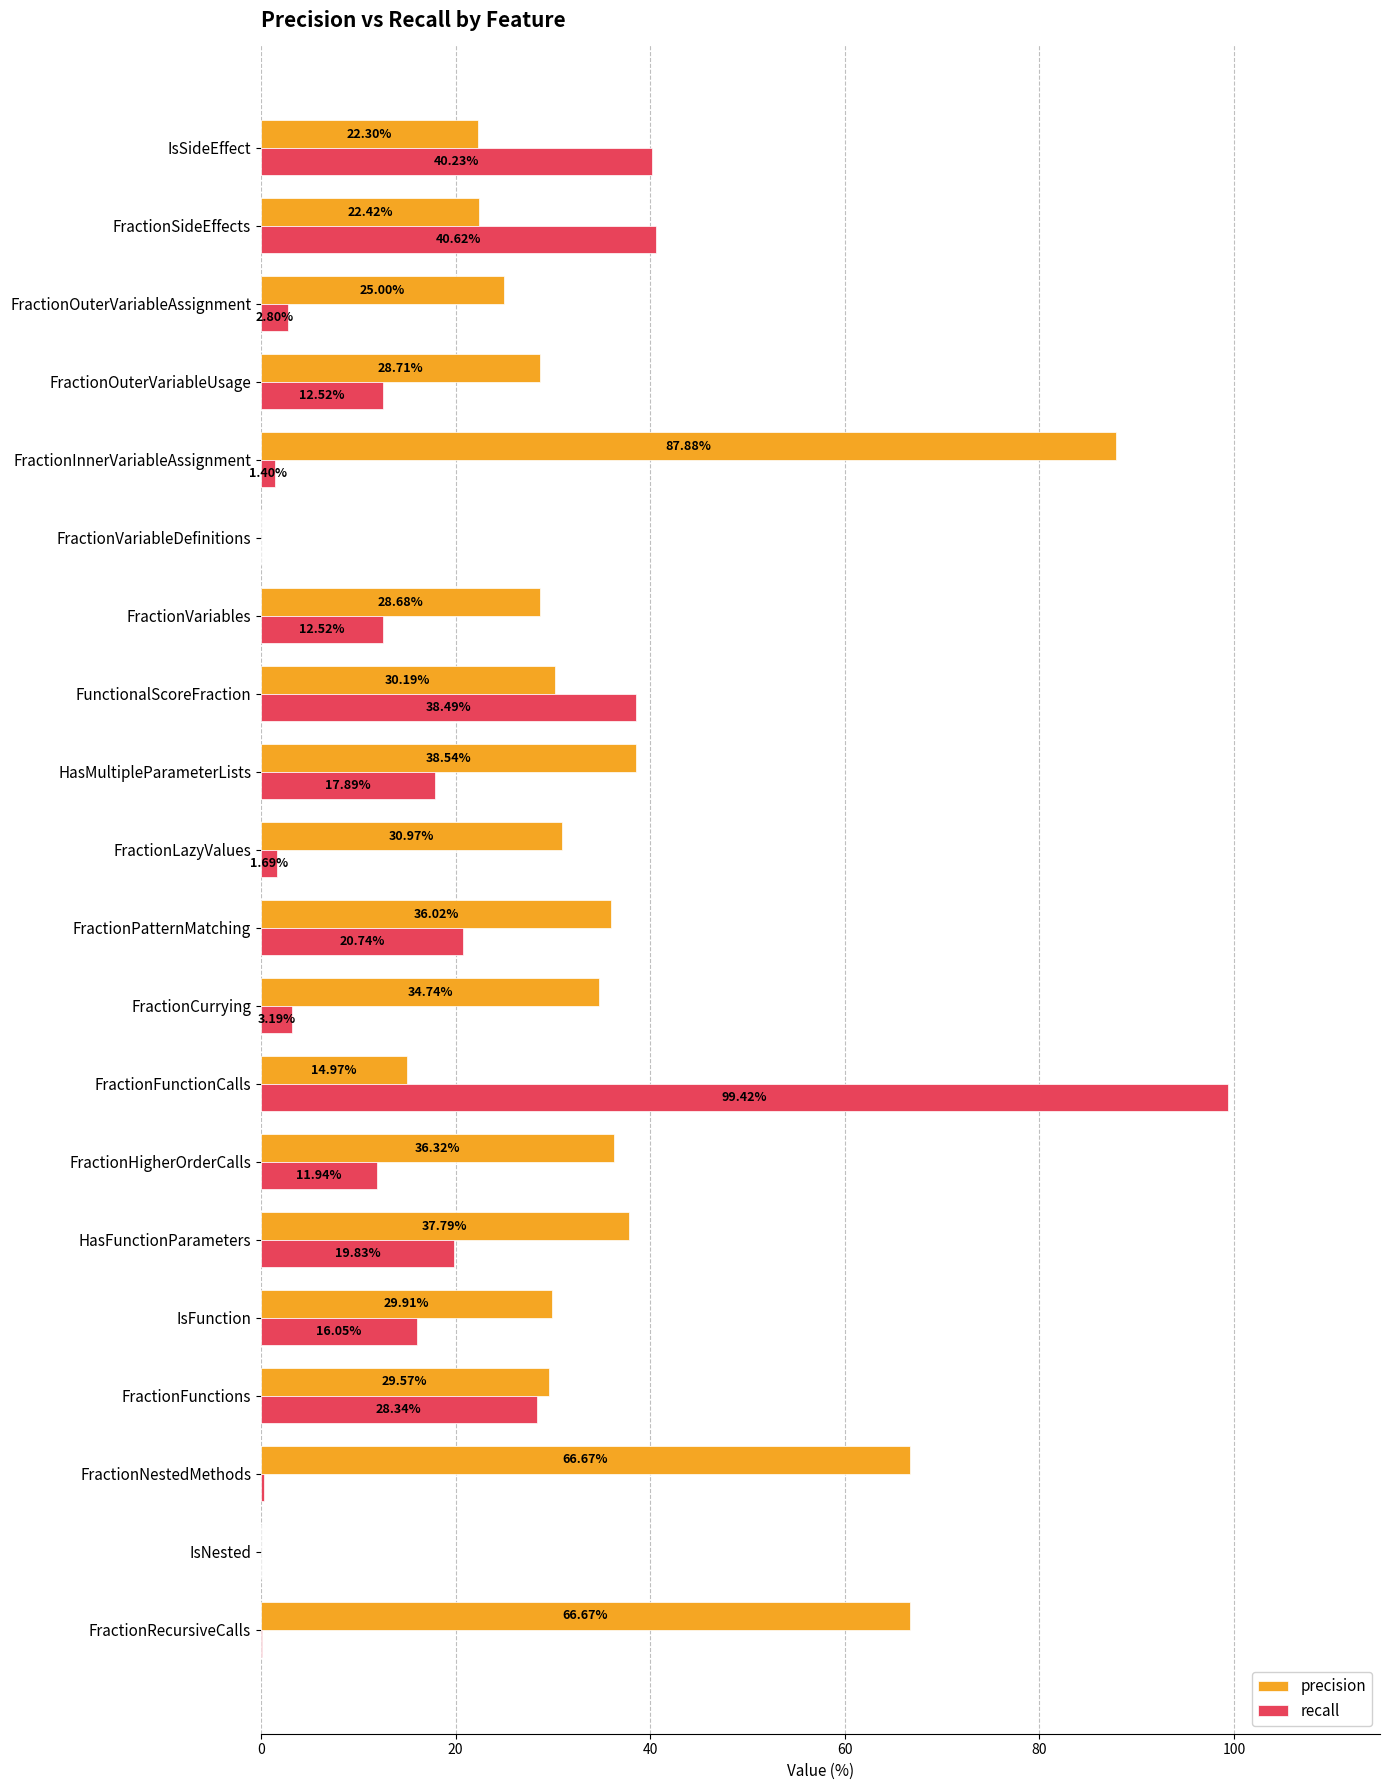

Which series changed the most between FractionVariables and FractionOuterVariableAssignment?

recall